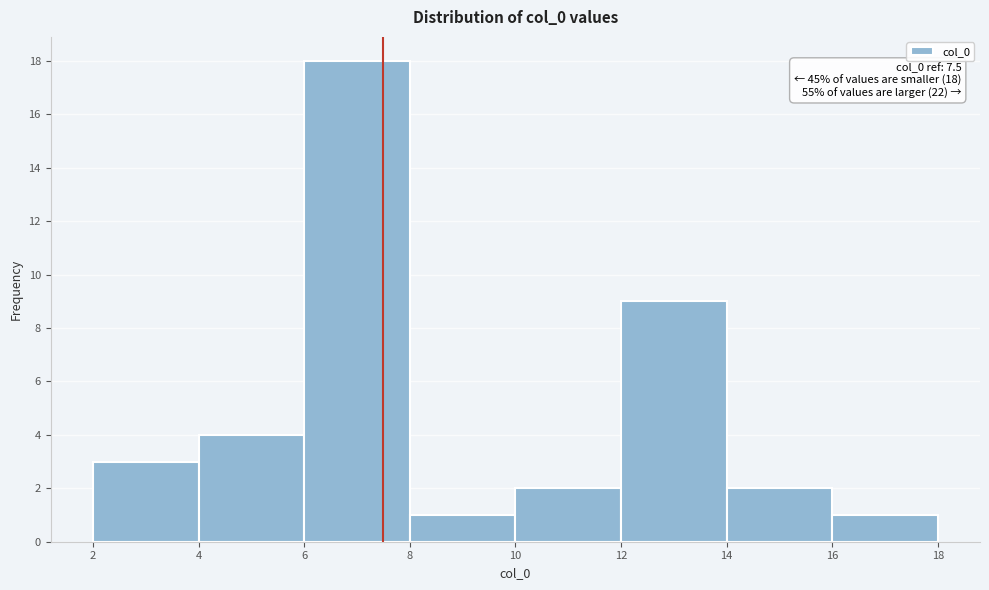

Over which range of the x-axis is the bar tallest?

6 to 8